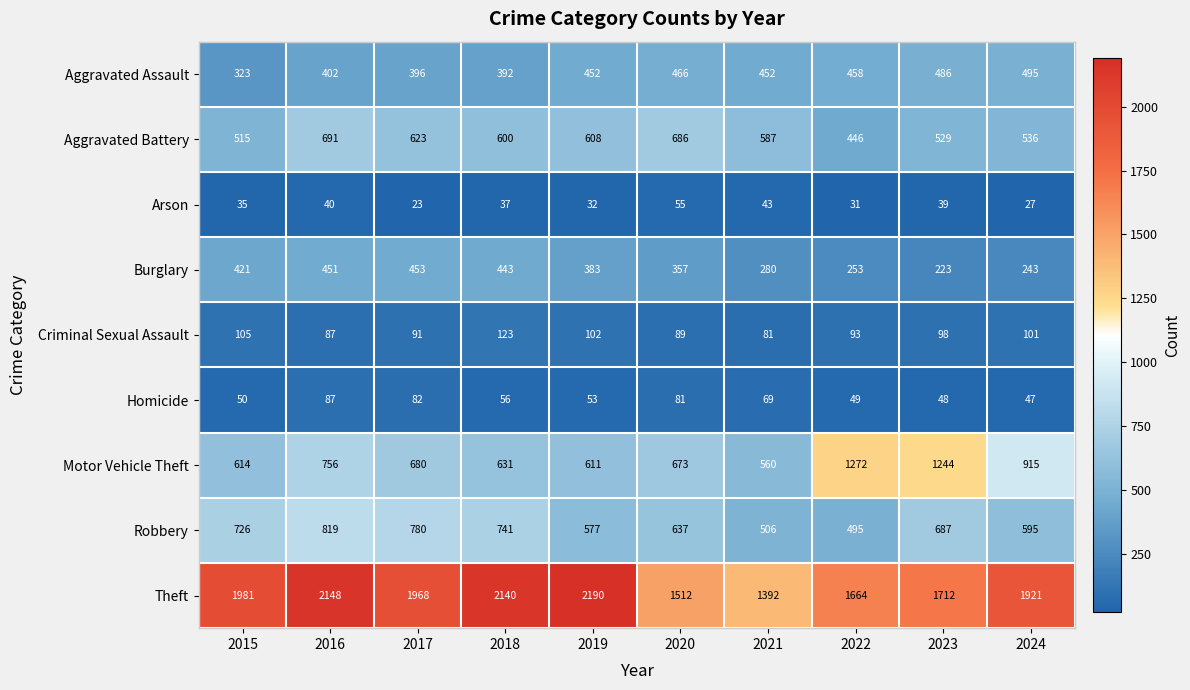

How many distinct data groups are displayed?

9